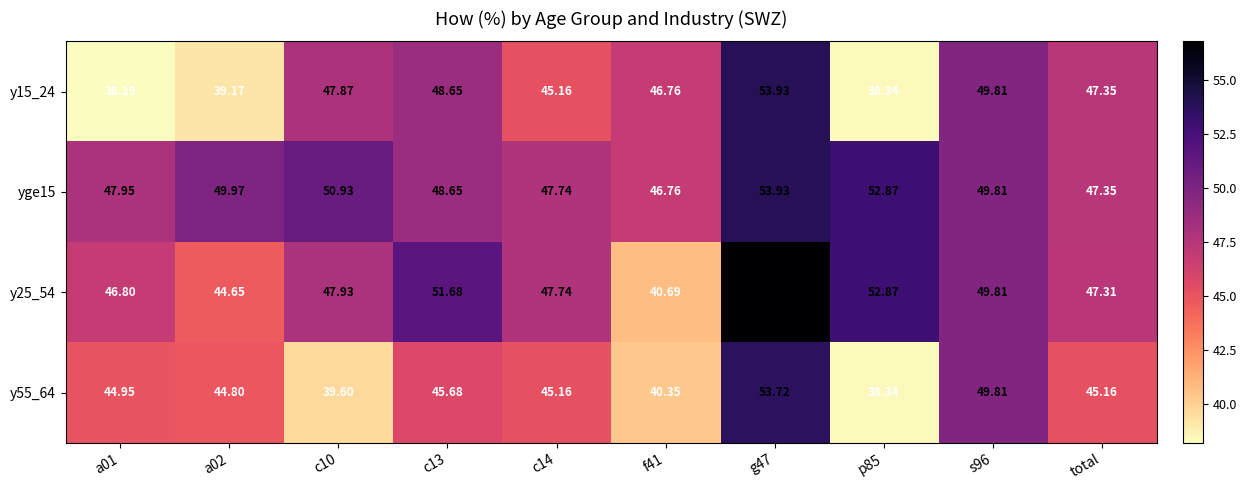

Is the value of y25_54 at a01 greater than the value of y15_24 at p85?

Yes